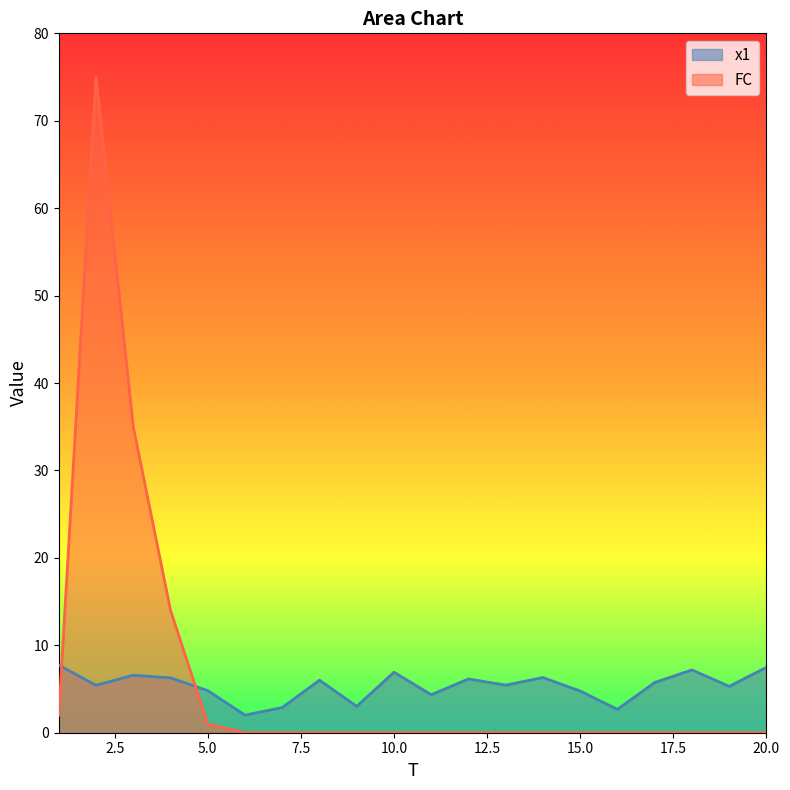

What are all the series names shown in the legend?

x1, FC